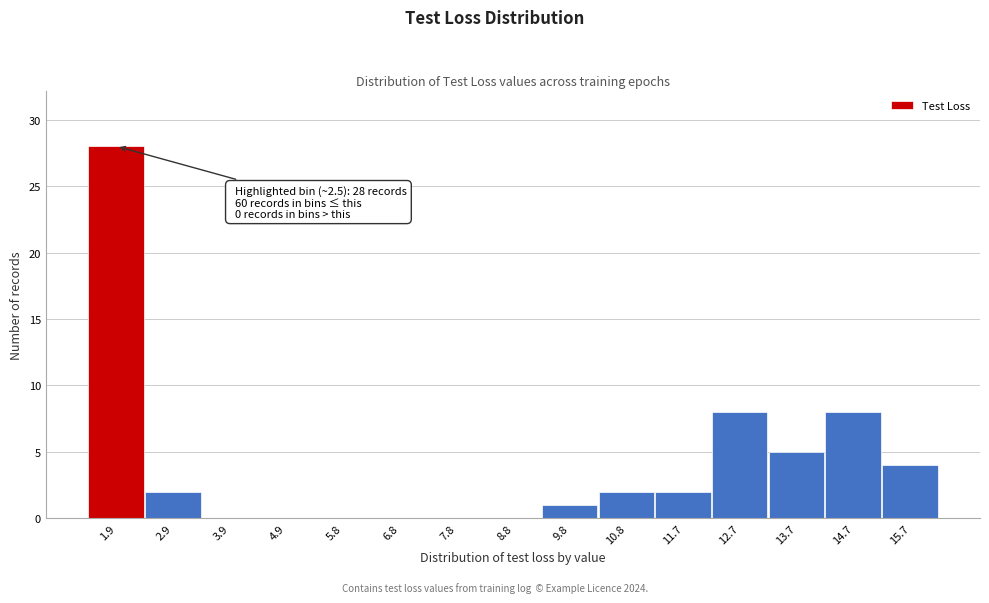

Reading right to left, transcribe all the data shown in this chart.

15.7=4	14.7=8	13.7=5	12.7=8	11.7=2	10.8=2	9.8=1	8.8=0	7.8=0	6.8=0	5.8=0	4.9=0	3.9=0	2.9=2	1.9=28